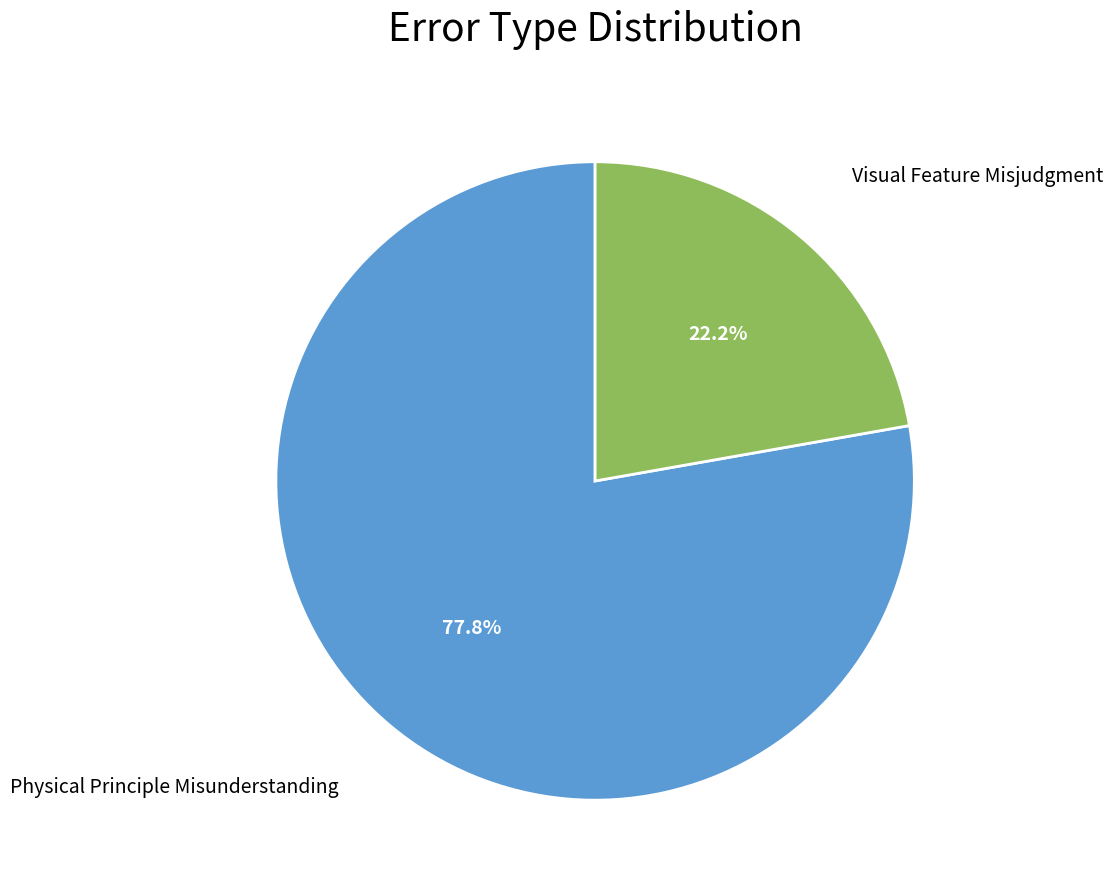

Is there any slice that represents more than half of the pie?

Yes